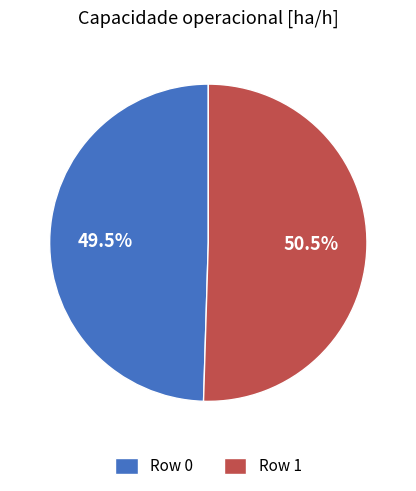

How many segments does this pie chart have?

2